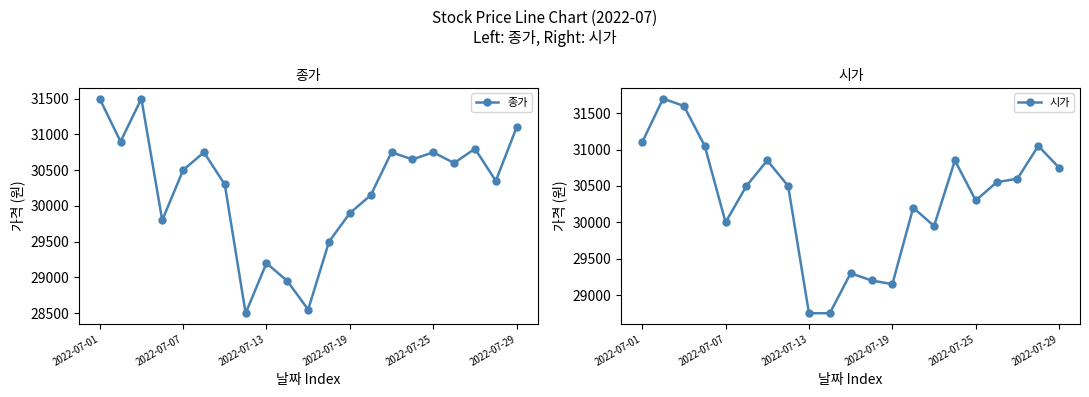

What is the value of the 시가 point at the 9th from the left?

28750